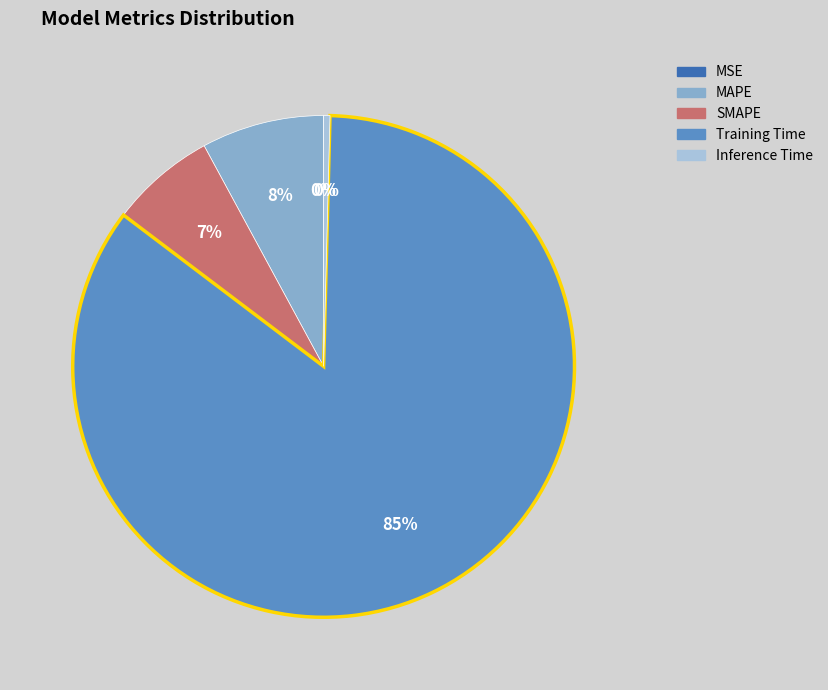

What percentage is the Training Time slice, to the nearest percent?

85%